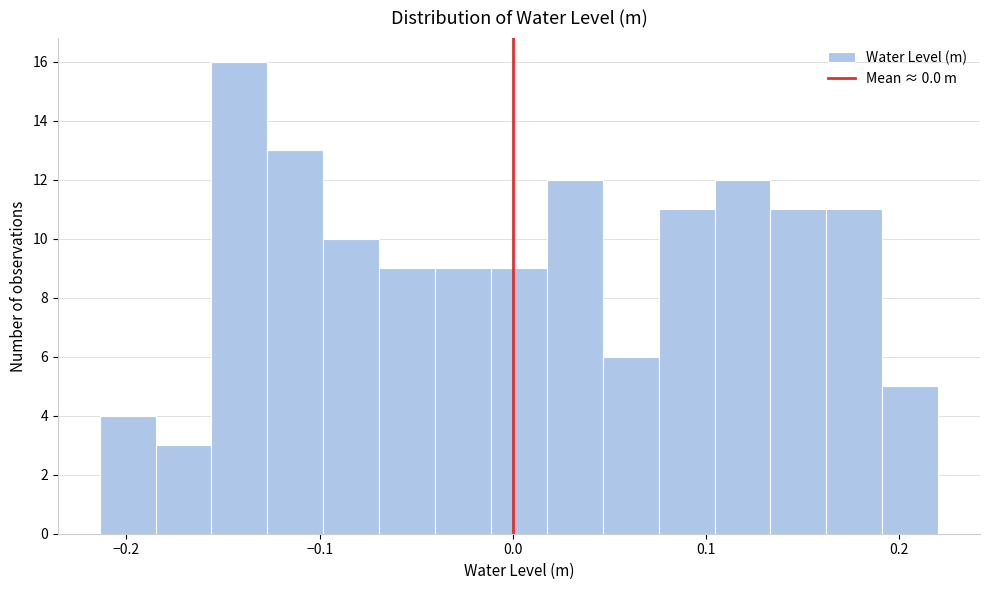

Read against the x-axis, roughly where is the centre of the tallest bar?

-0.14